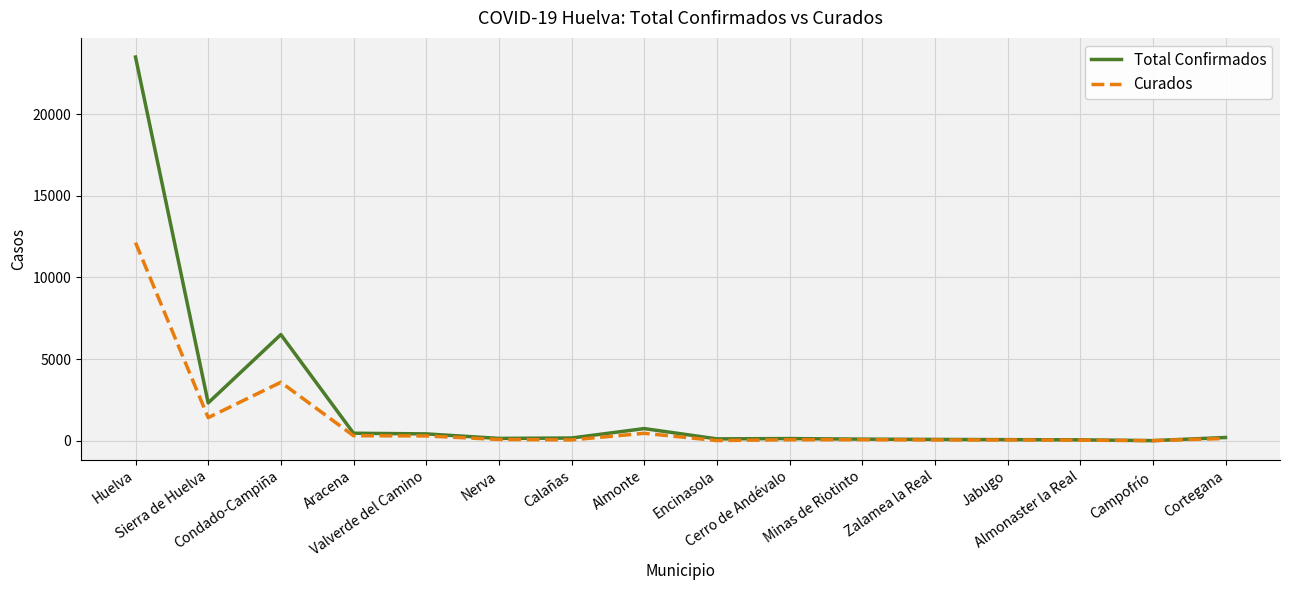

Where is Total Confirmados nearest to the value 11754?

Condado-Campiña